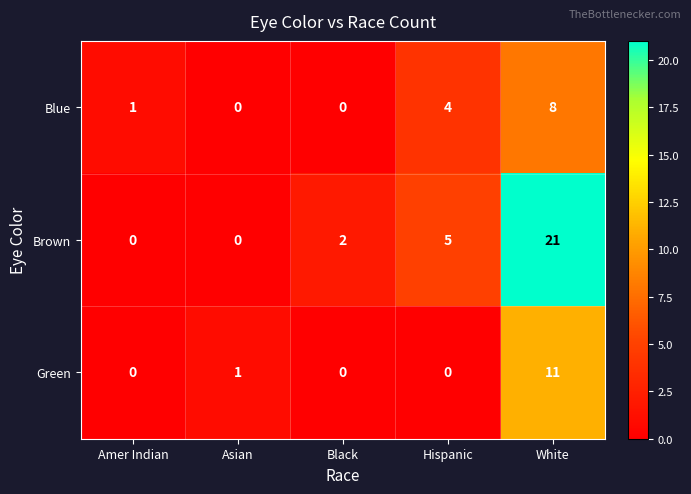

List the series in order of their peak value, lowest first.

Blue, Green, Brown